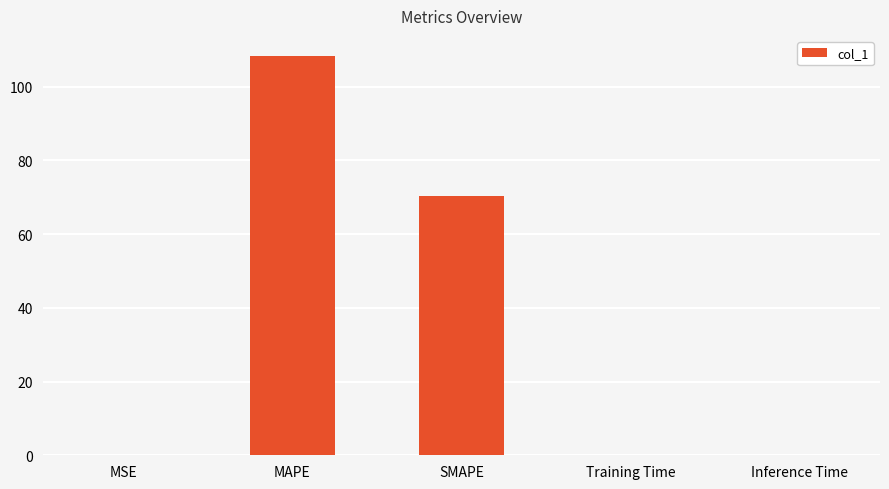

What is the sum of all values?

178.7